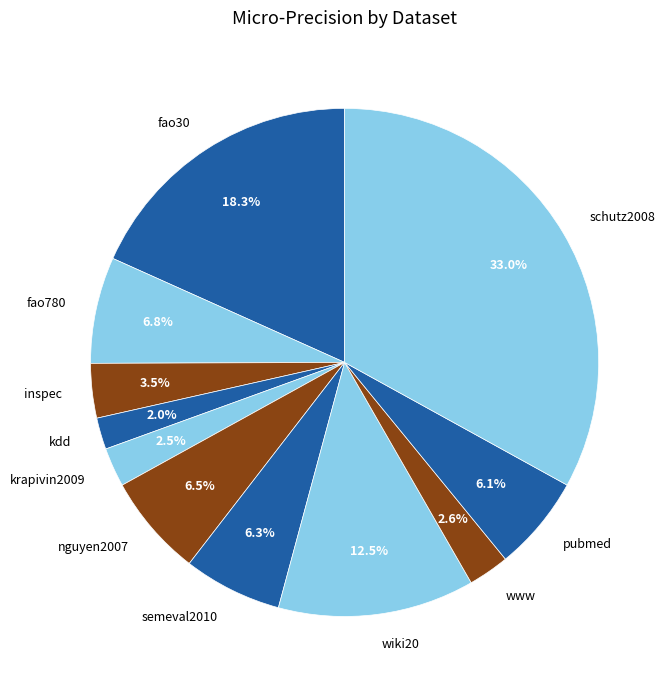

To the nearest percent, what is the average slice percentage?

9%